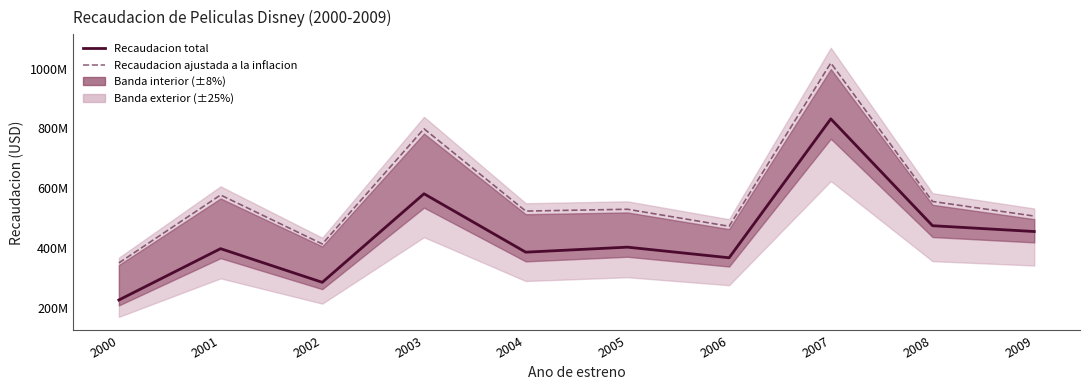

Where is the first local minimum for Recaudacion ajustada a la inflacion?

2002